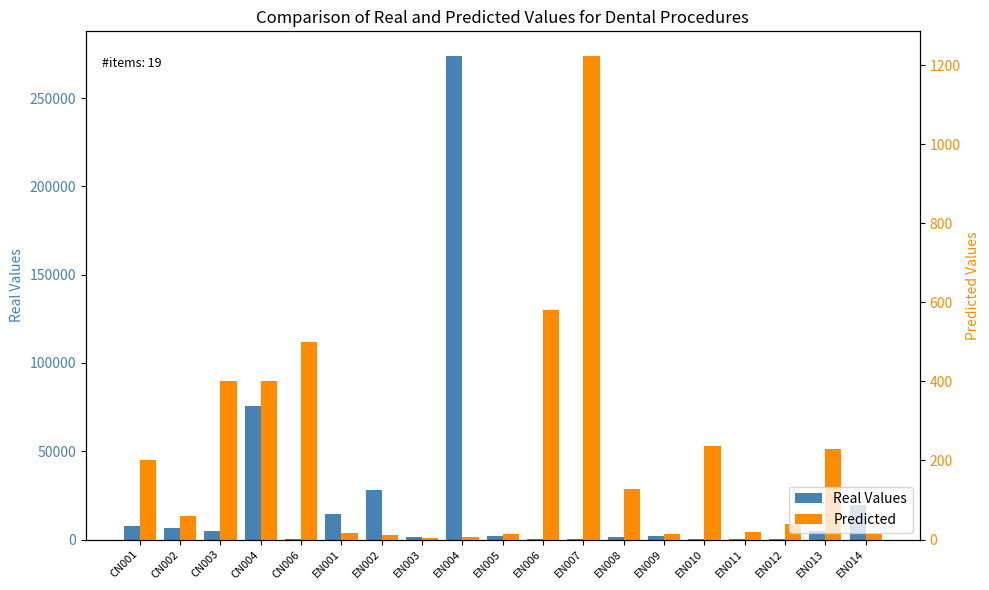

Rank the series by their maximum value, from highest to lowest.

Real Values, Predicted